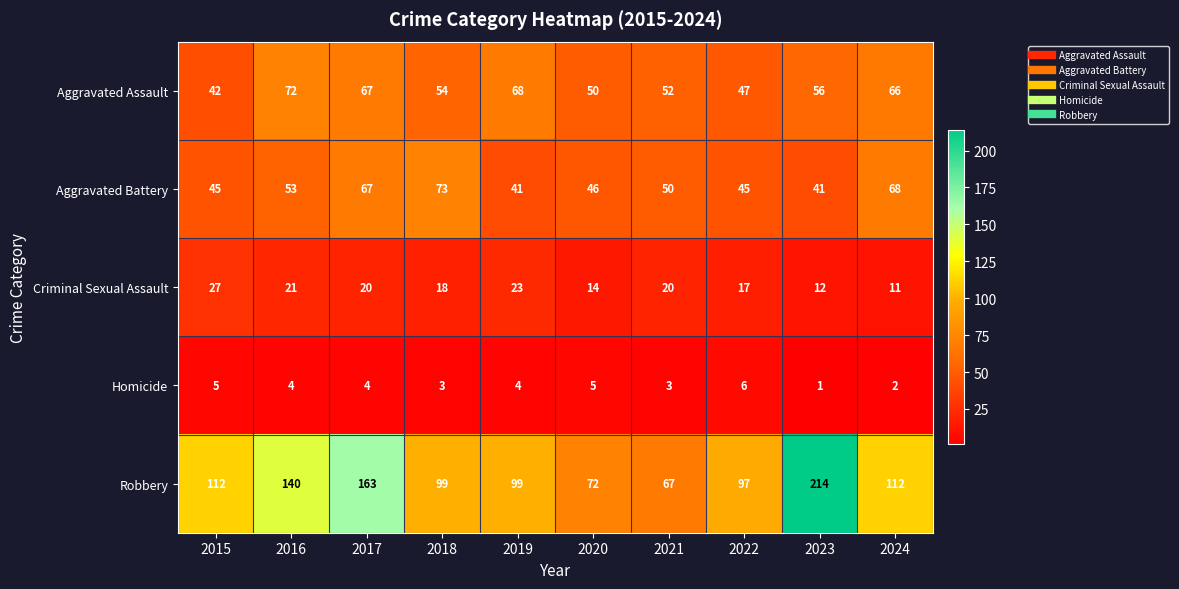

The Homicide series shows 2 at 2024. True or false?

True